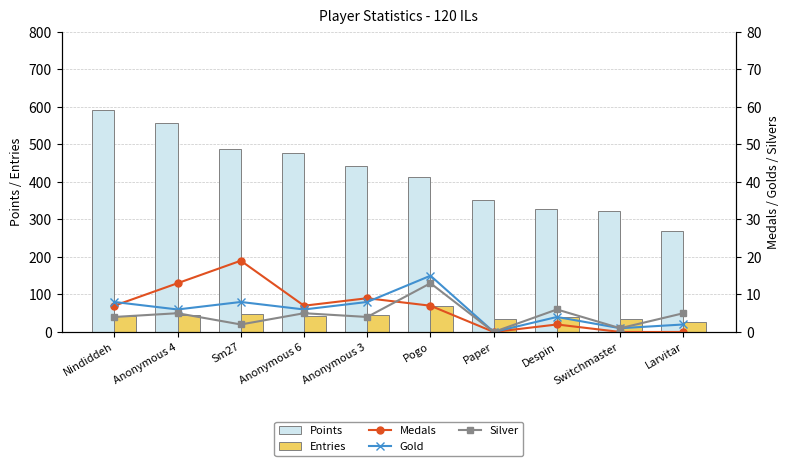

Reading left to right, transcribe all the data shown in this chart.

Points: 593	556	489	477	443	414	353	328	322	268
Entries: 42	45	47	42	45	69	35	41	35	26
Medals: 7	13	19	7	9	7	0	2	0	0
Gold: 8	6	8	6	8	15	0	4	1	2
Silver: 4	5	2	5	4	13	0	6	1	5